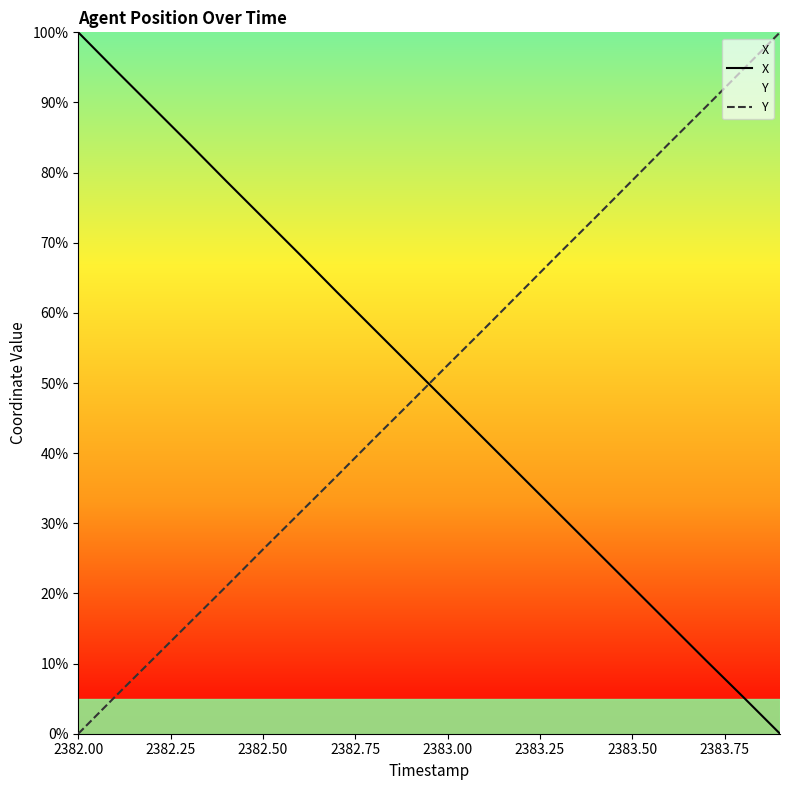

Is it true that X equals 47.2 at 2383.00?

True